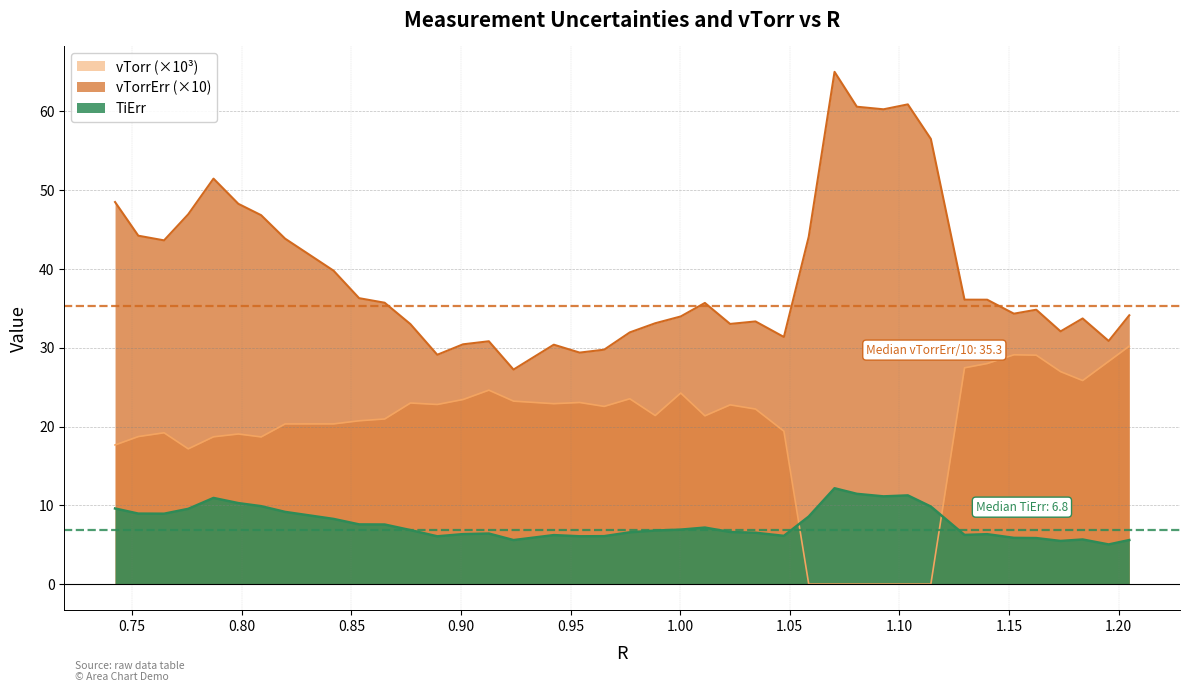

Rank the series by their average value, from highest to lowest.

vTorrErr (×10), vTorr (×10³), TiErr